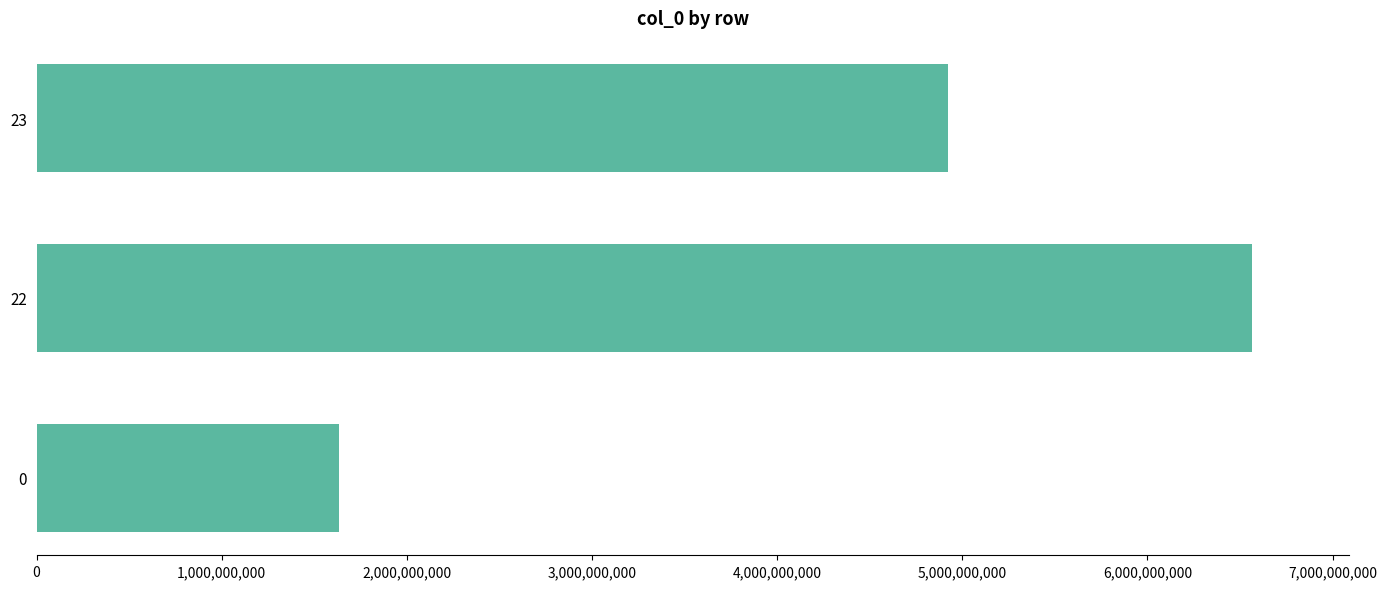

What is the ratio of the value at 22 to the value at 23?

1.3